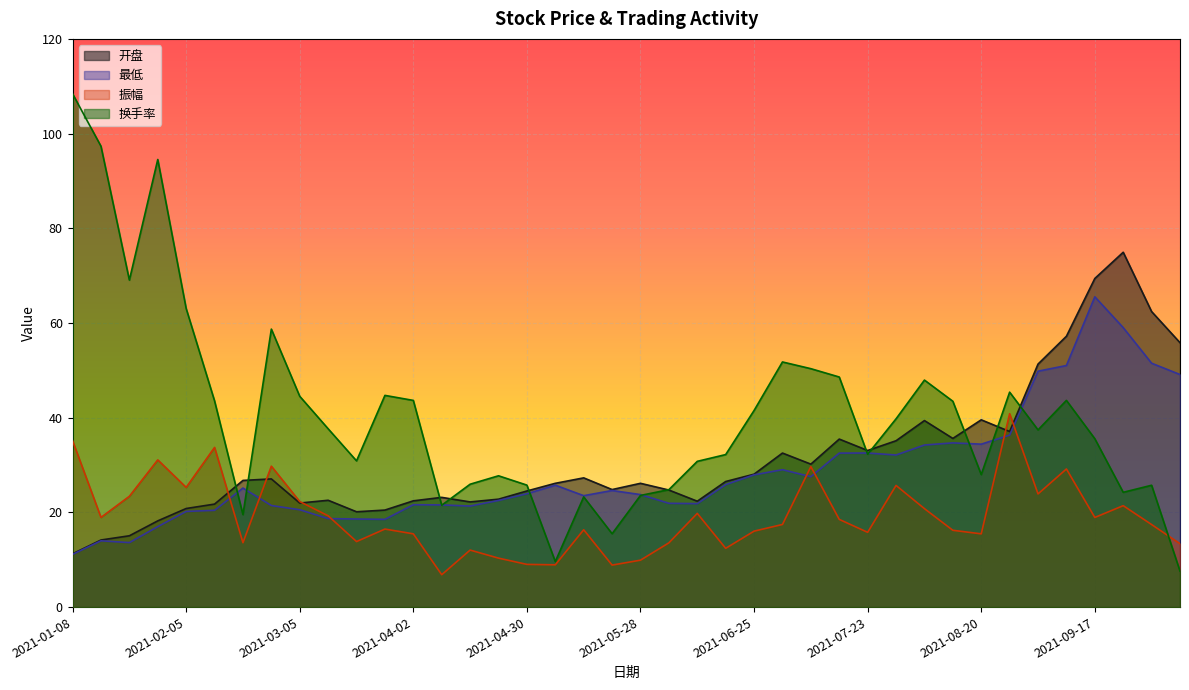

How many values in the 最低 series are below 24?

20